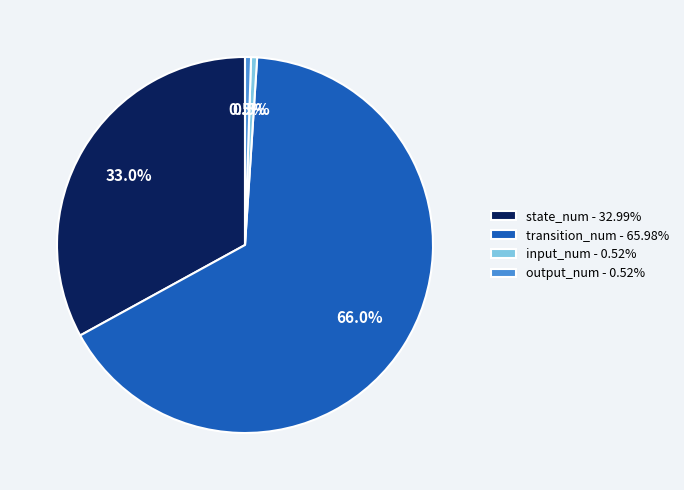

Do transition_num - 65.98% and output_num - 0.52% together represent more than half of the pie?

Yes